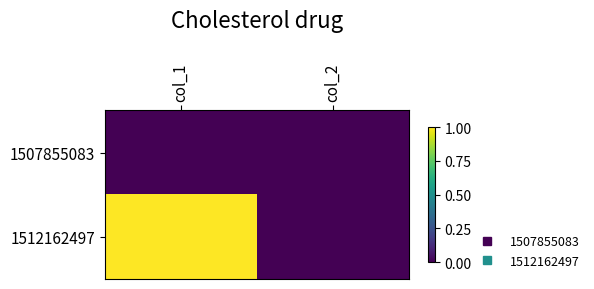

Reading right to left, list all the values displayed in this chart.

1507855083: col_2=0	col_1=0
1512162497: col_2=0	col_1=1